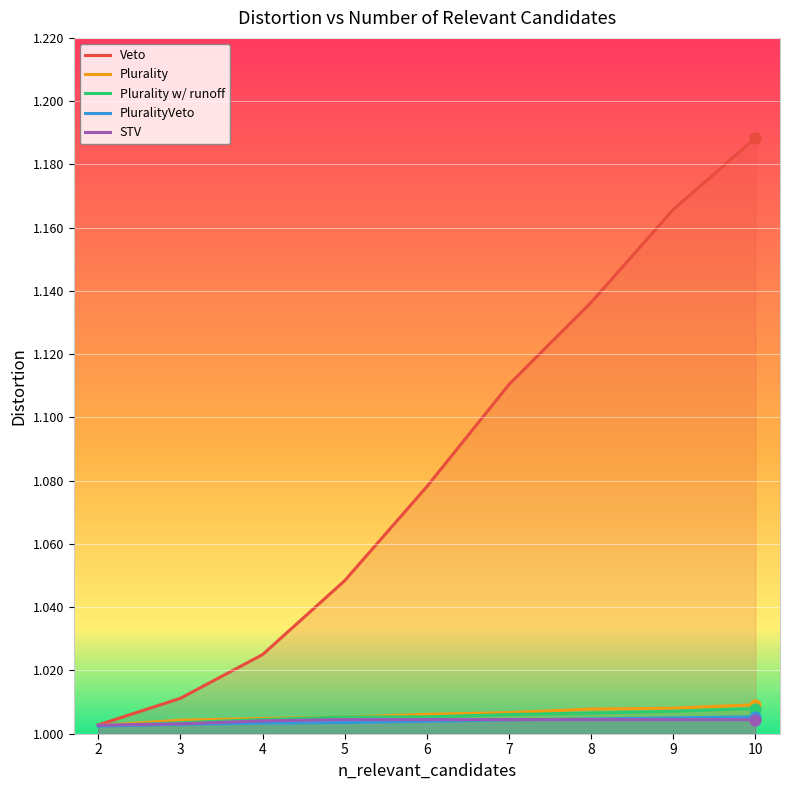

Which series has the largest total across all categories?

Veto